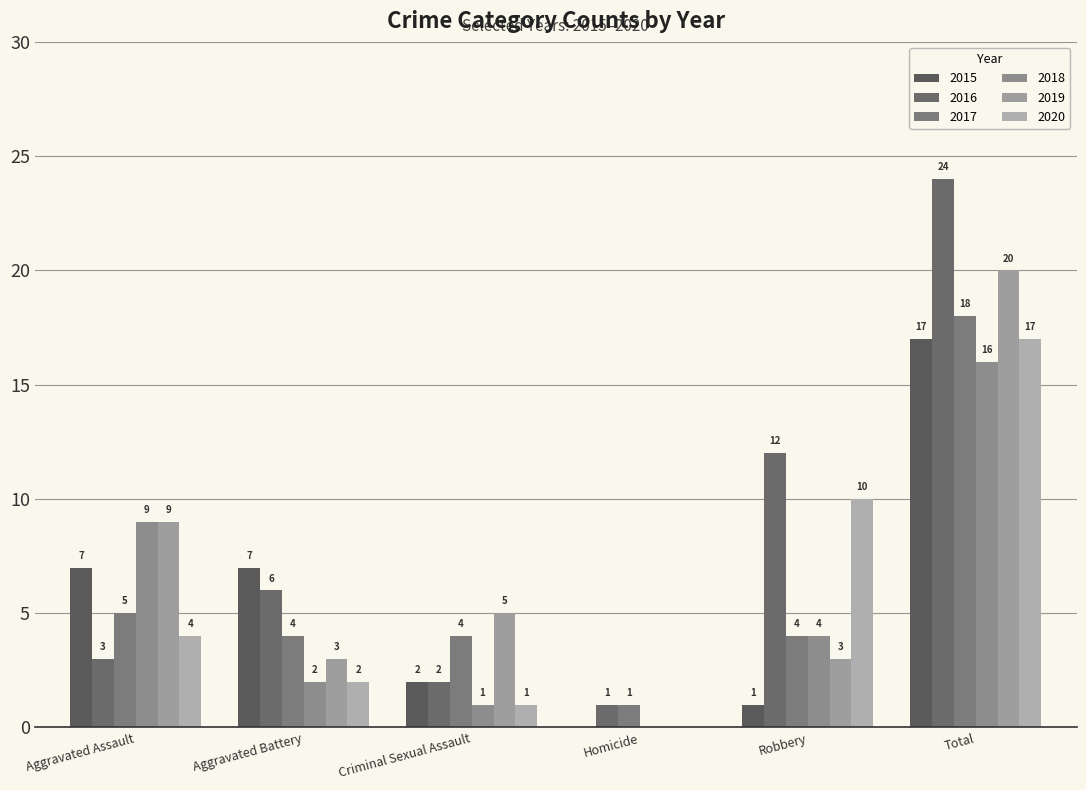

How many groups of bars are there?

6